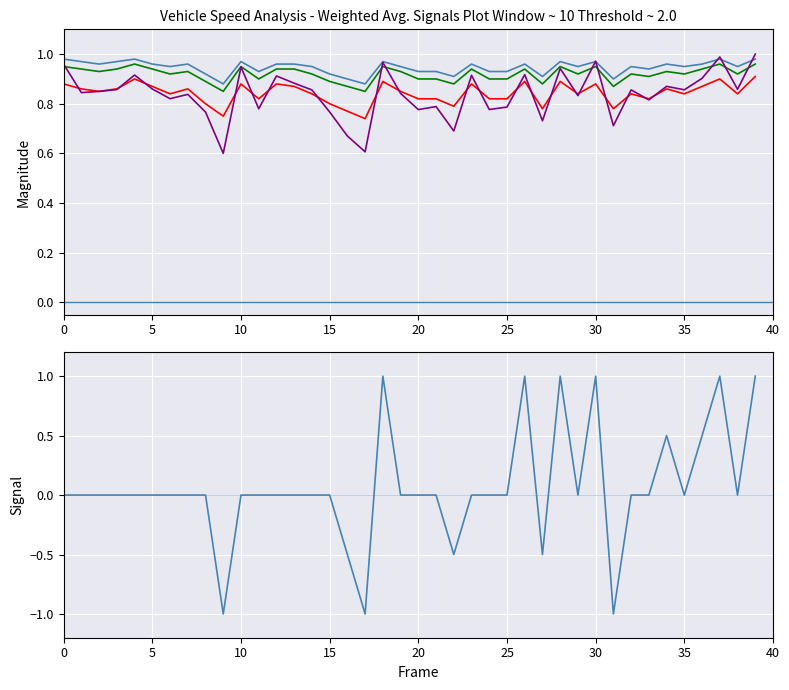

In mid_norm, how many points are higher than both neighbors (excluding endpoints)?

11